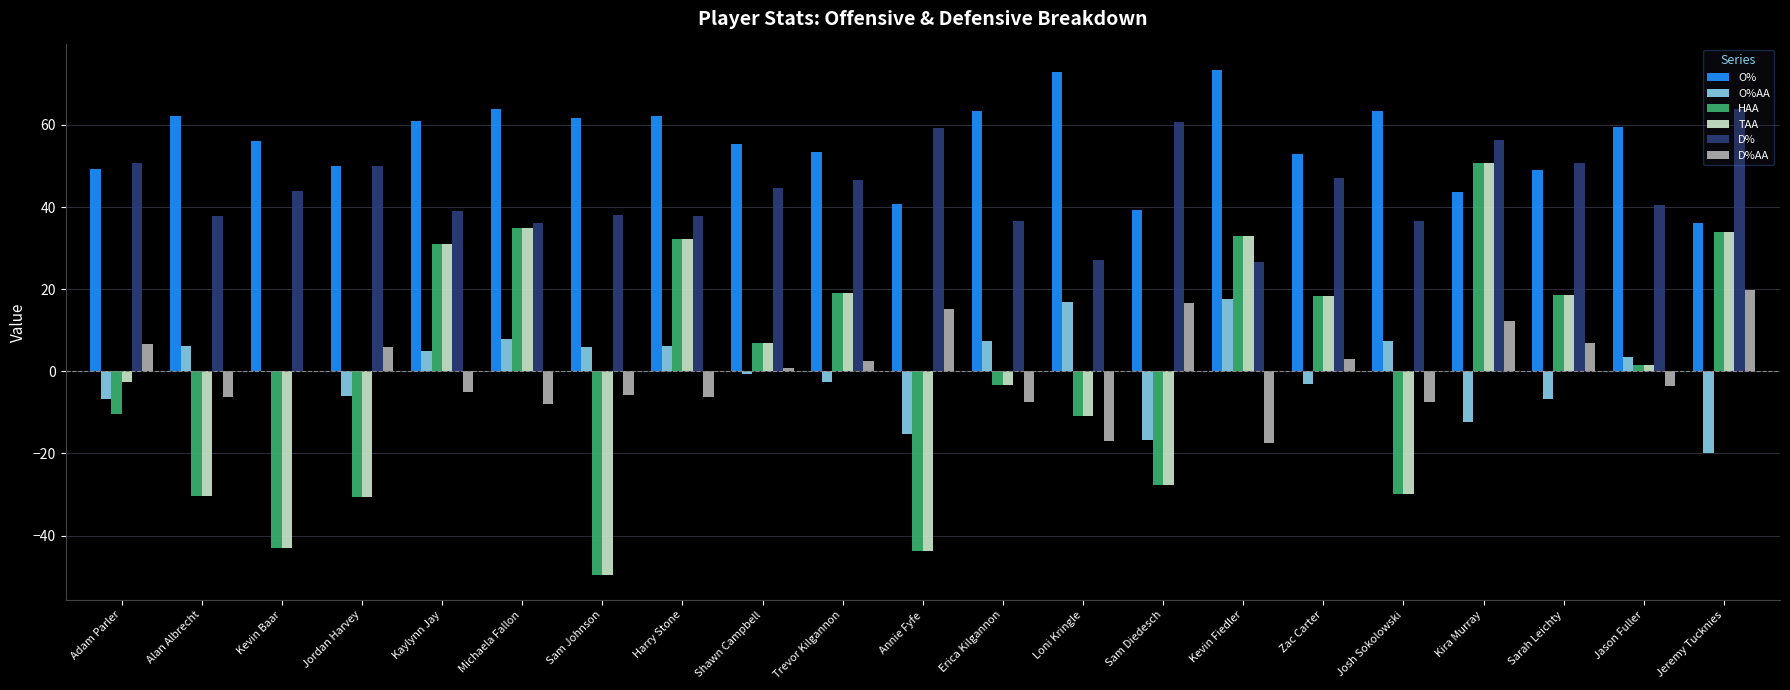

The value of HAA at Shawn Campbell is 6.9. True or false?

True